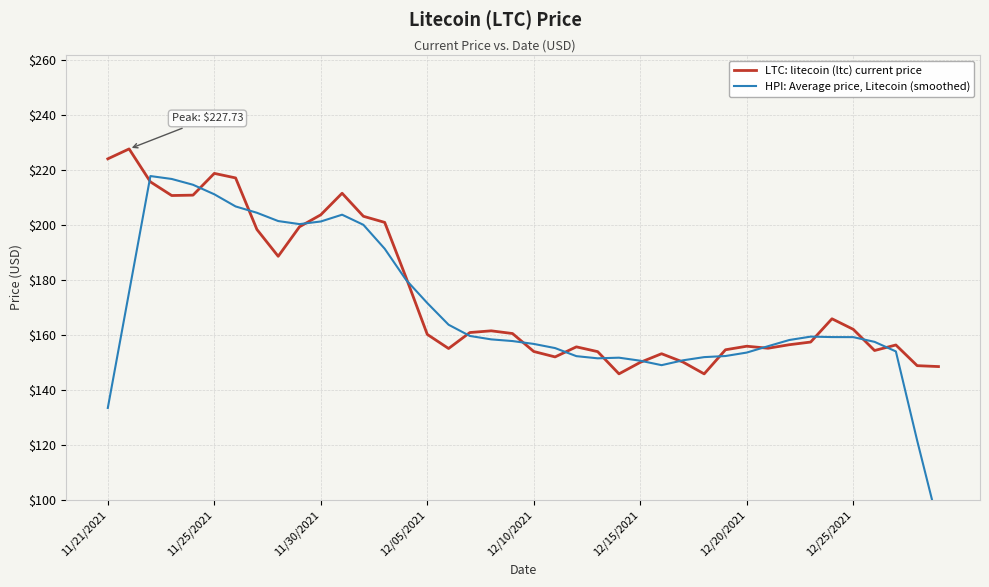

What is the lowest value of the HPI: Average price, Litecoin (smoothed) series?

90.8